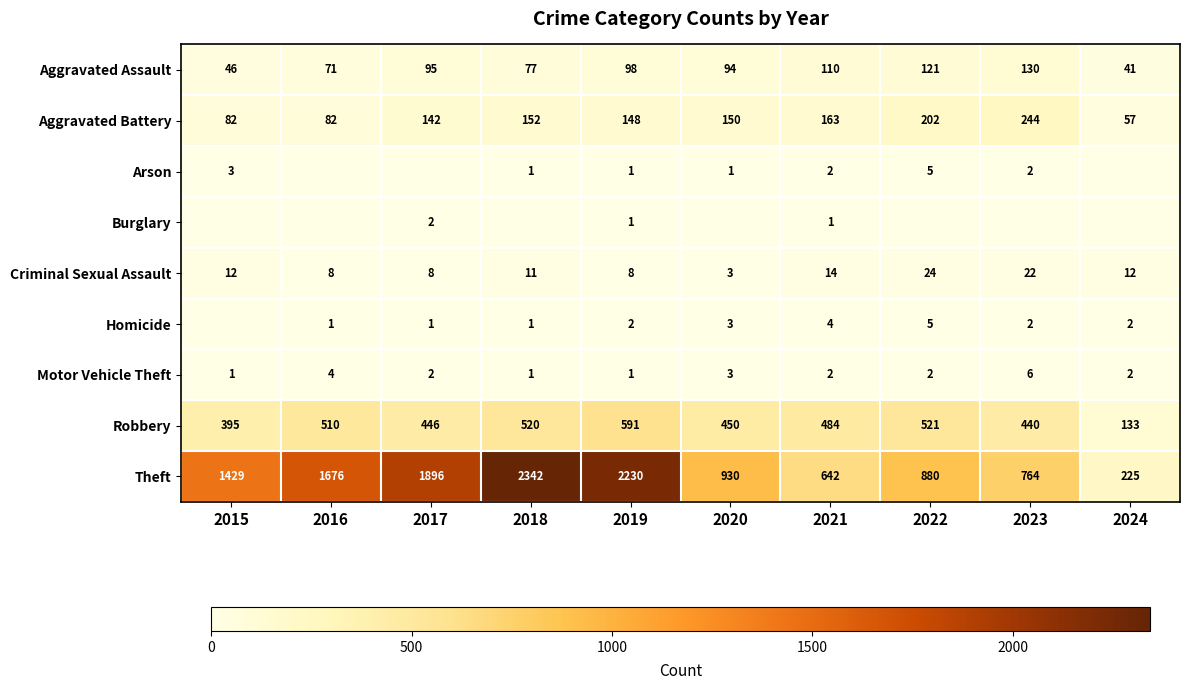

List the labels in order of Theft value, smallest first.

2024, 2021, 2023, 2022, 2020, 2015, 2016, 2017, 2019, 2018